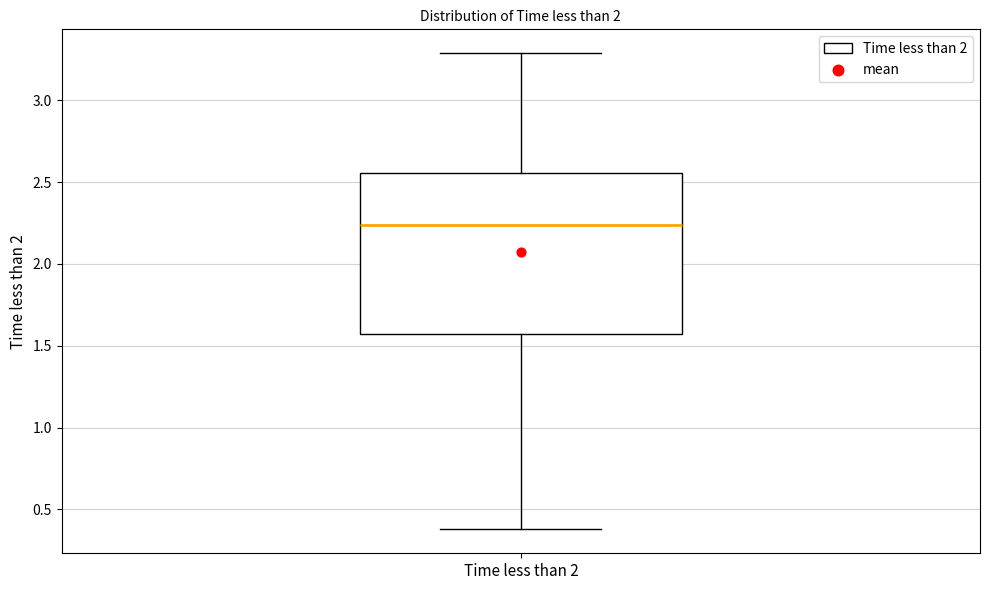

Where is the upper edge of the box for Time less than 2 on the y-axis? The values are not printed on the chart, so give them approximately, as read against the axis.

2.55